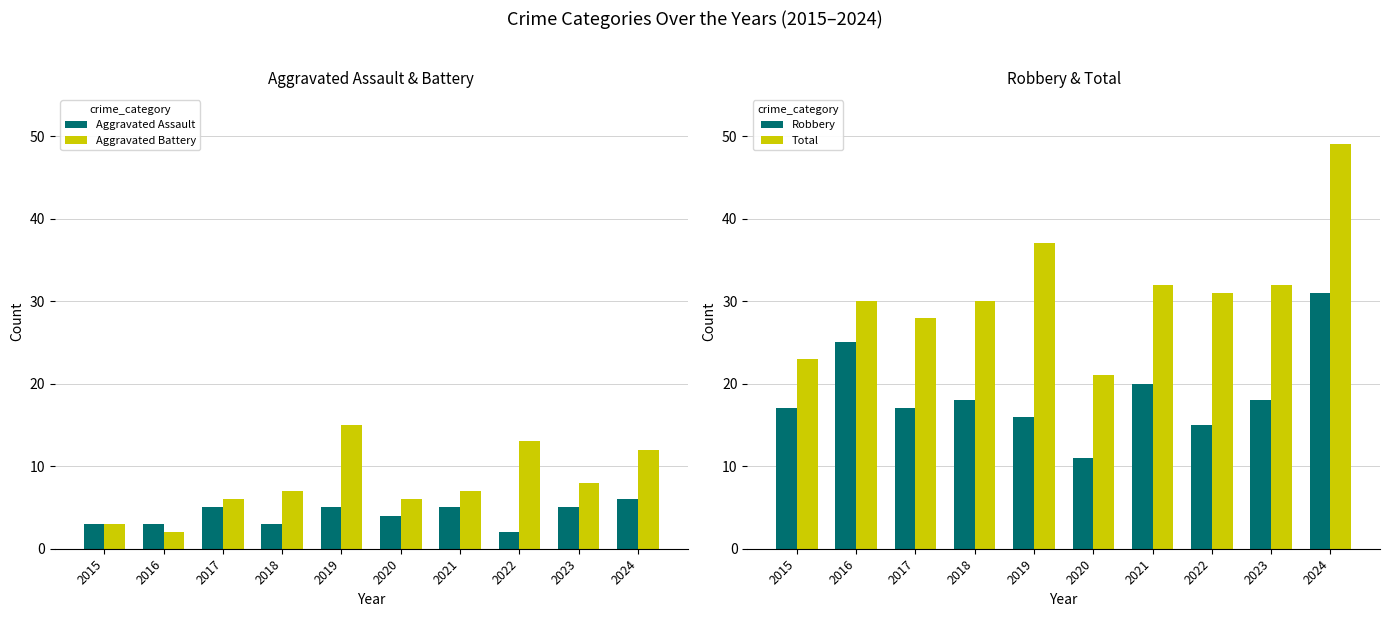

Between 2015 and 2018, which is larger?

2015